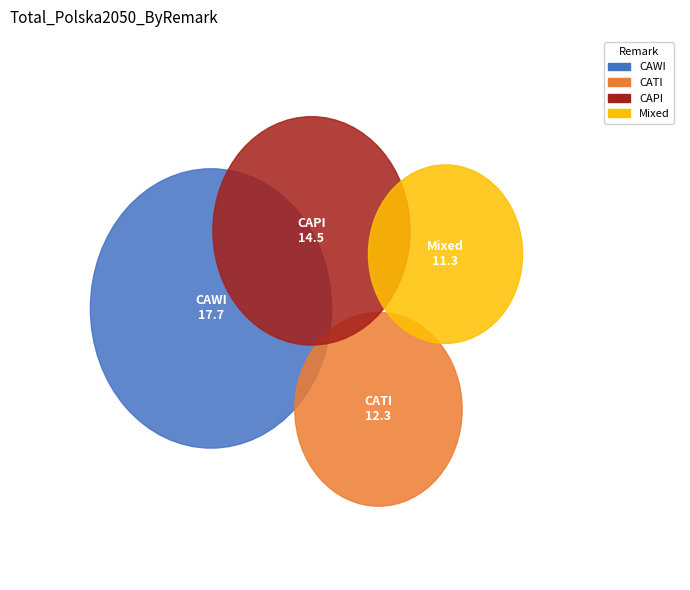

Which category has the smallest portion of the pie?

Mixed